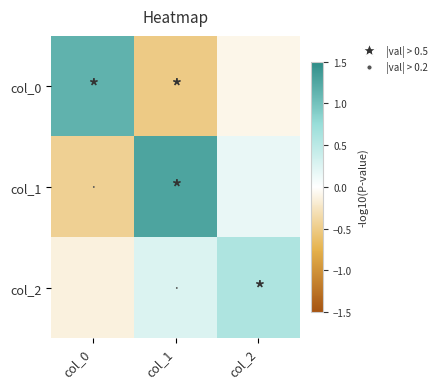

Rank the series by their average value, from highest to lowest.

col_1, col_2, col_0